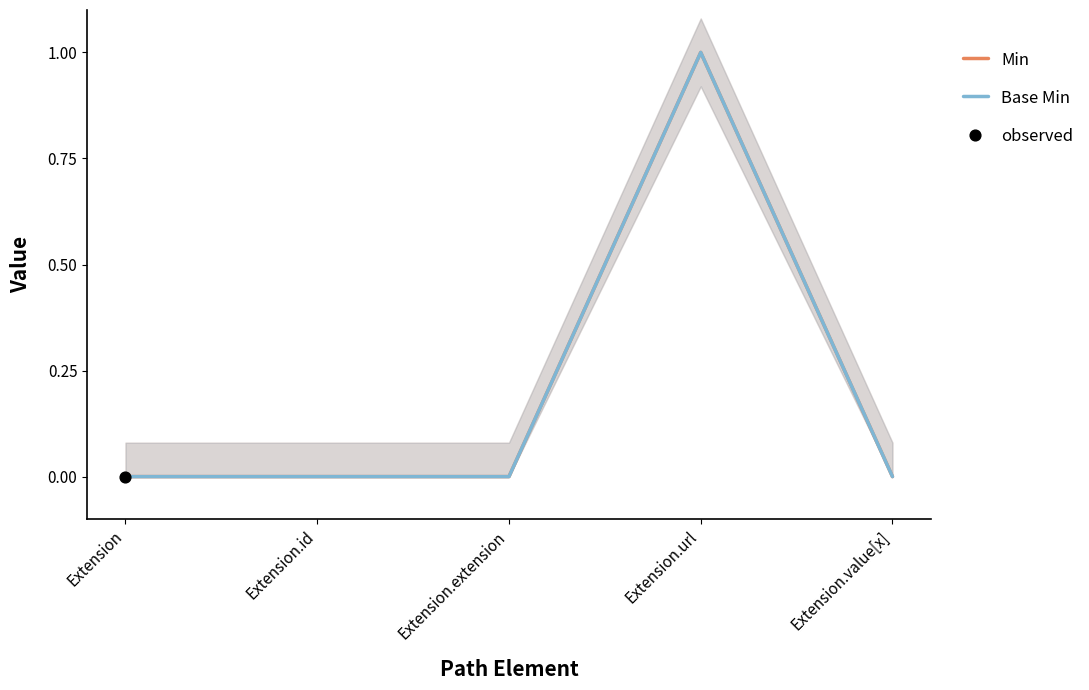

Which series reaches the minimum Y coordinate?

Min